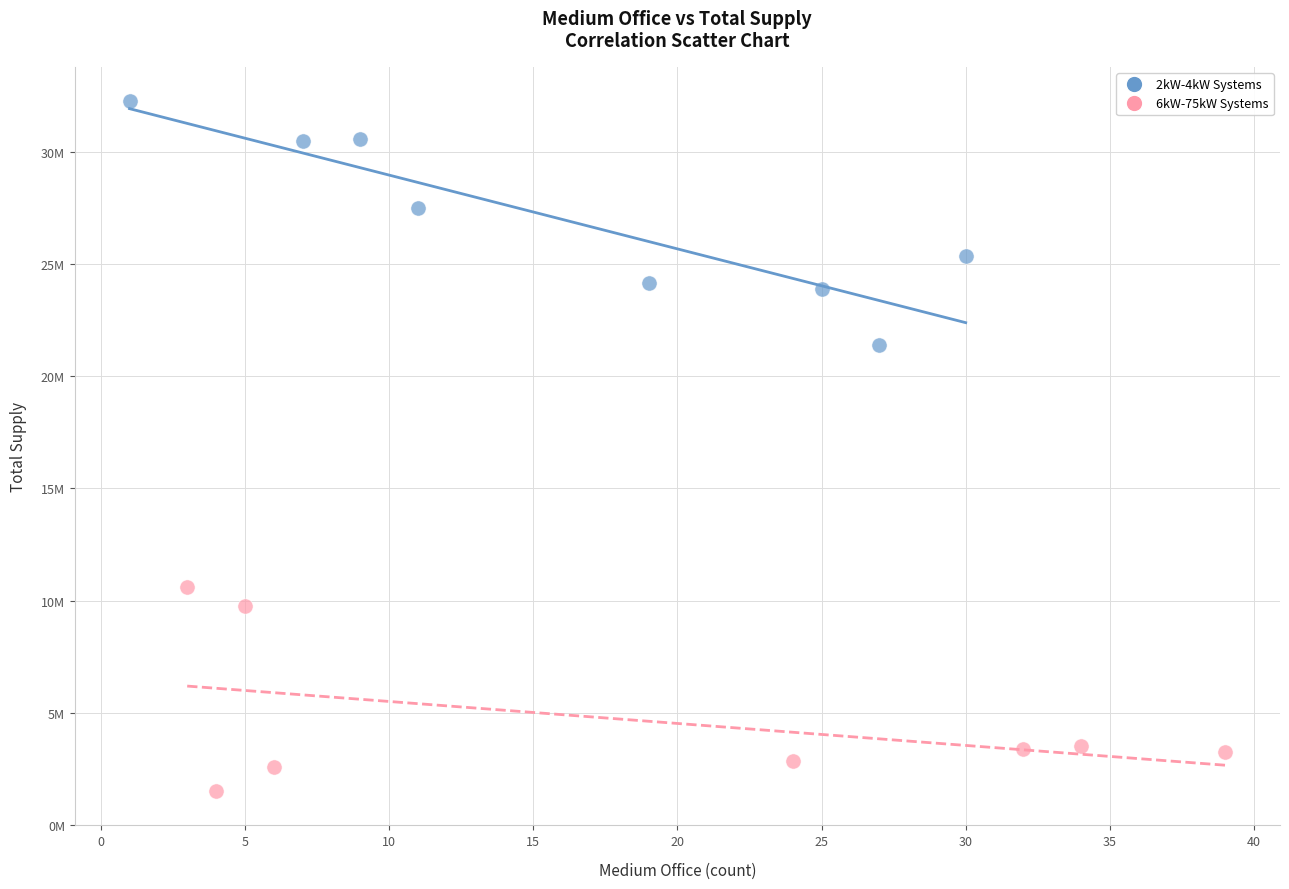

Which series contains the lowest Y value?

6kW-75kW Systems